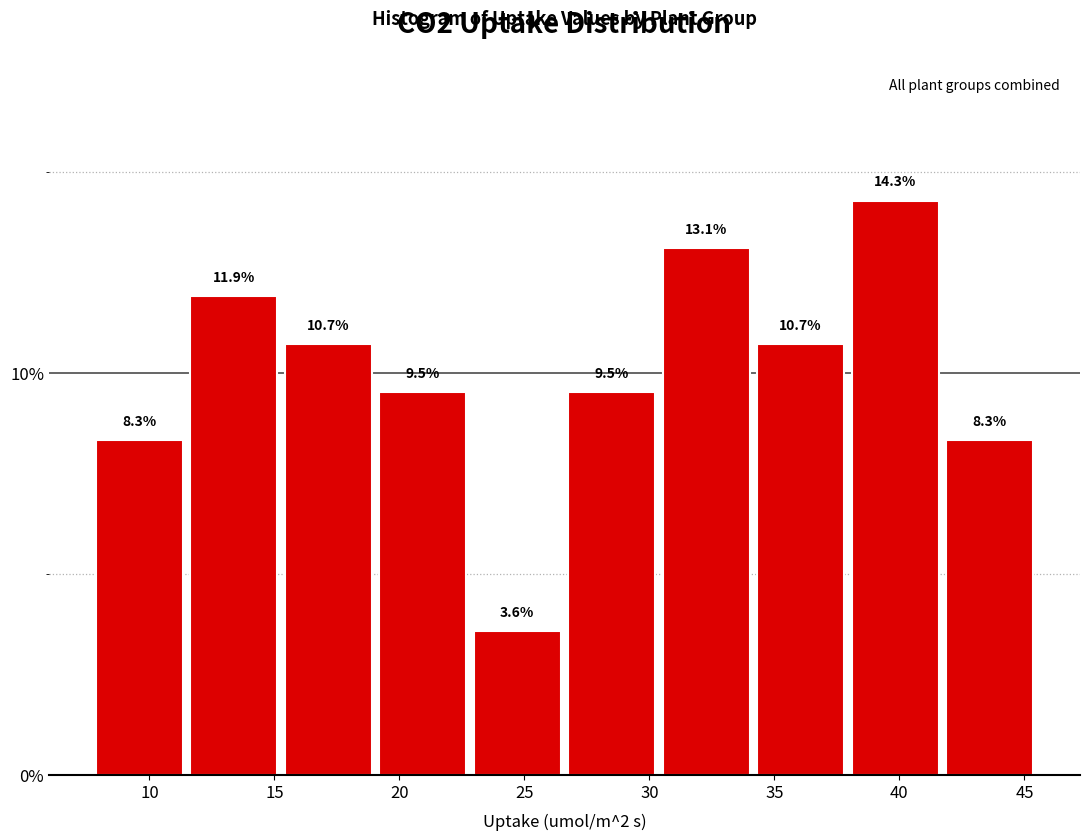

Over which range of the x-axis is the bar tallest?

38.0 to 41.5